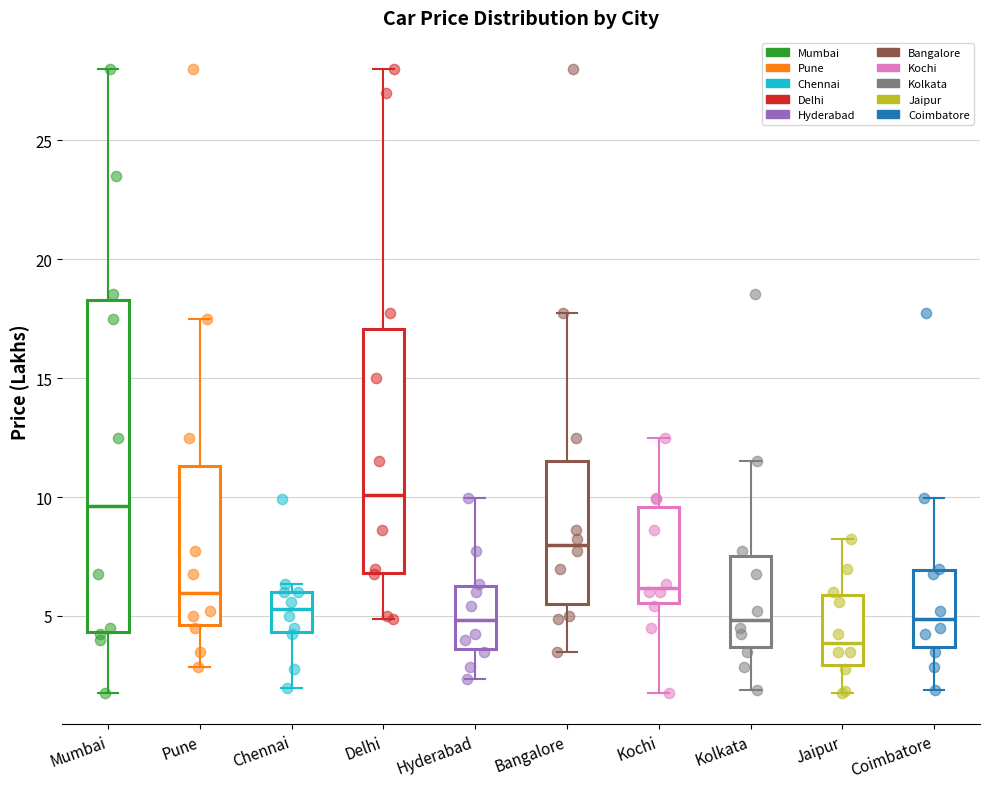

Where is the lower edge of the box for Mumbai on the y-axis? The values are not printed on the chart, so give them approximately, as read against the axis.

4.5